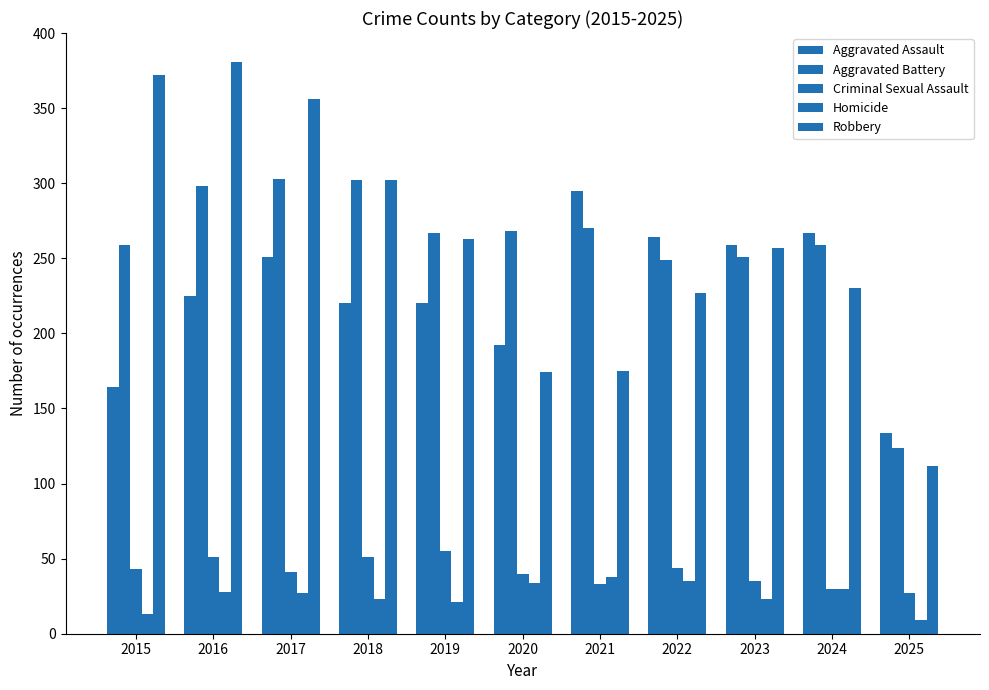

At which category is the sum across all series the highest?

2016